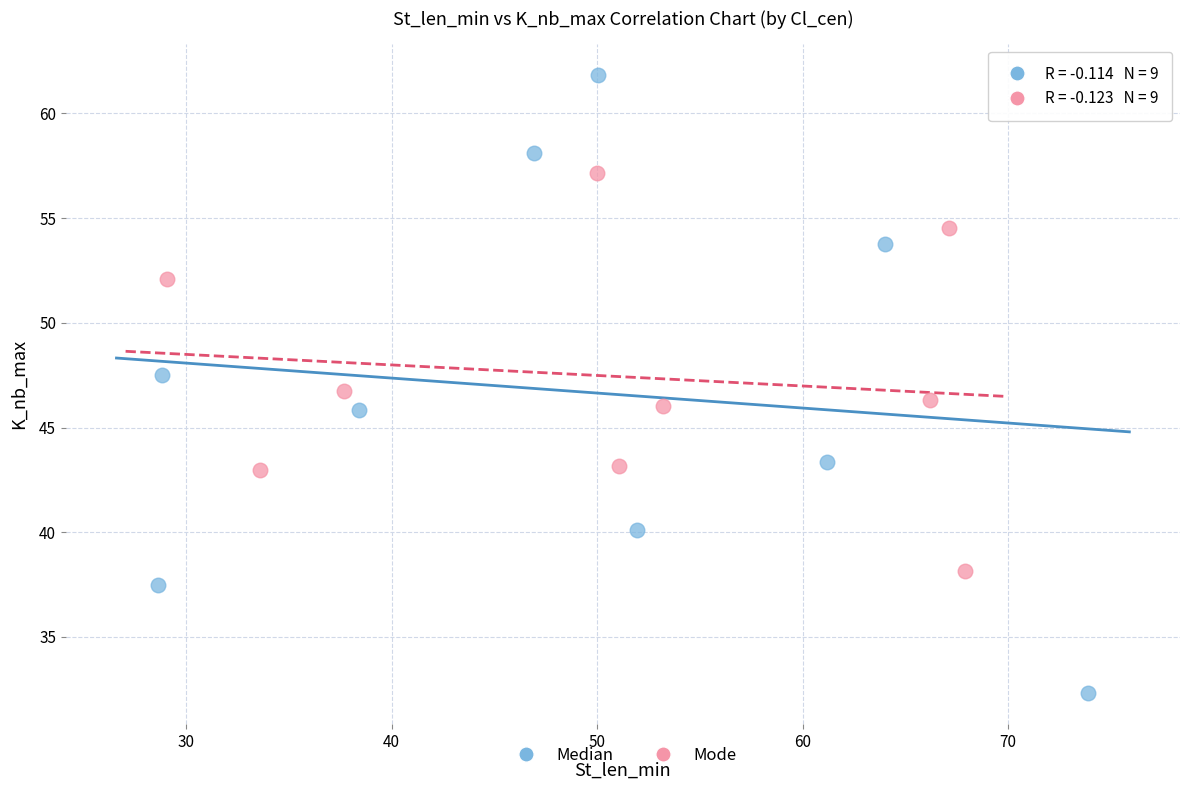

What are all the series names shown in the legend?

Median, Mode